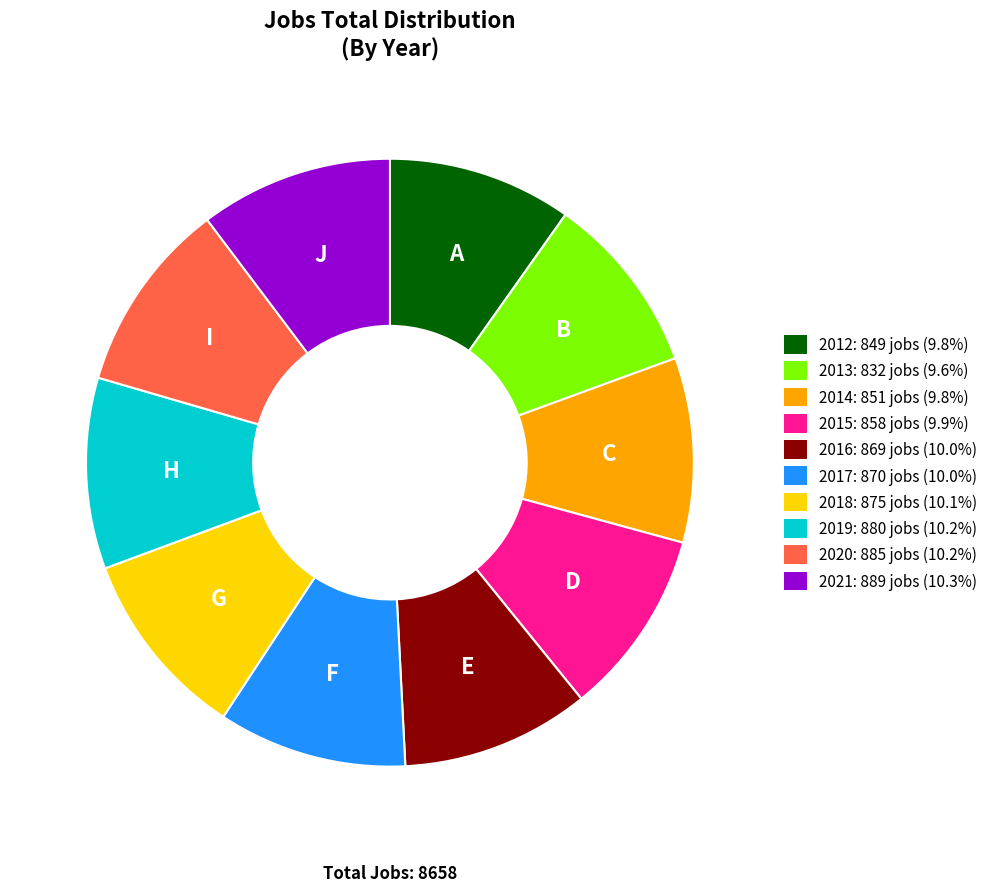

Combined, do 2017 and 2018 account for over 50%?

No